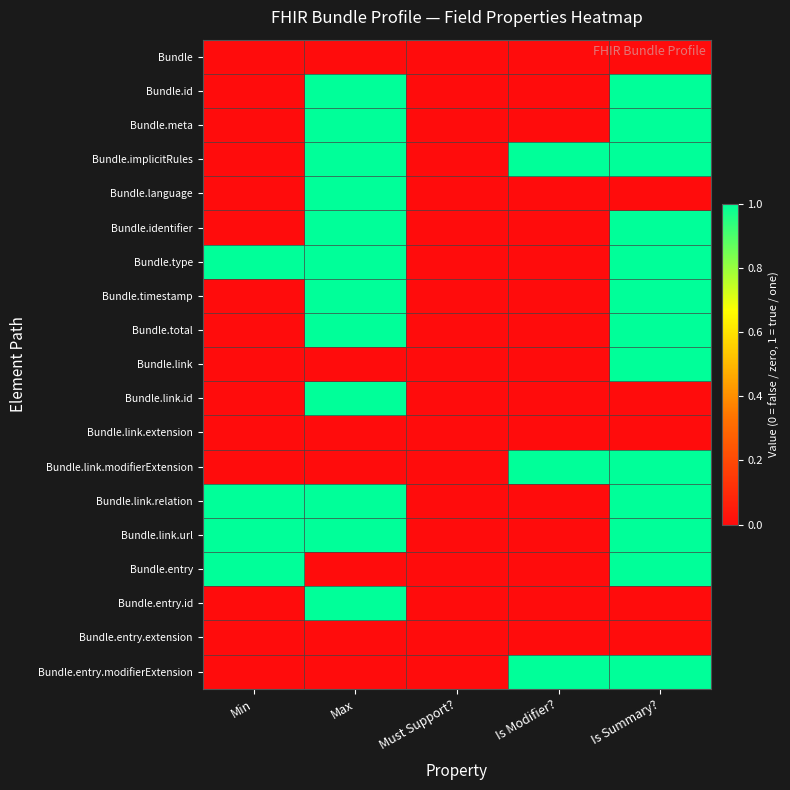

What is the difference between the highest and lowest values at Is Summary??

1